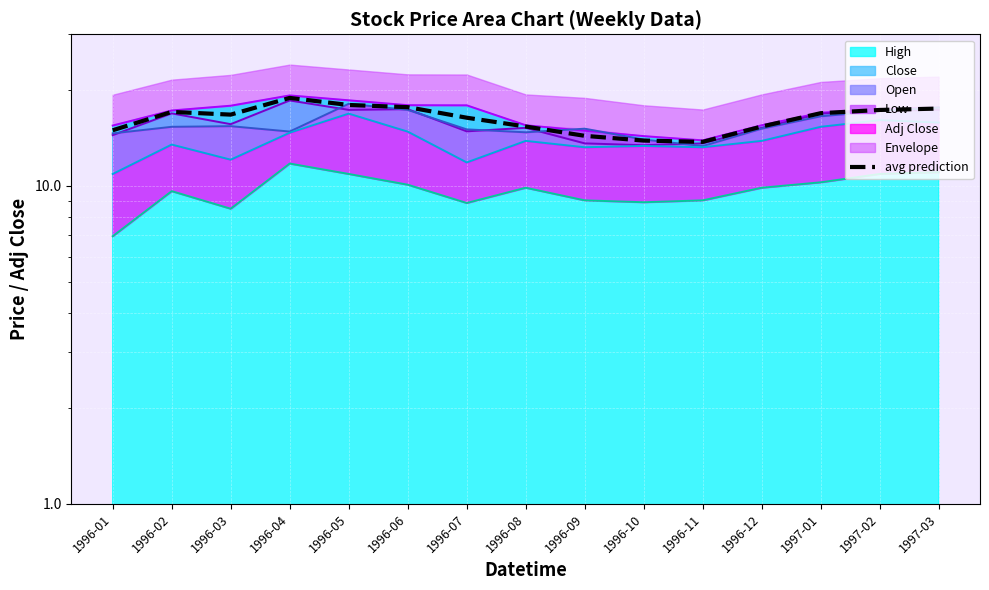

At which category does the data reach its first local valley?

1996-03